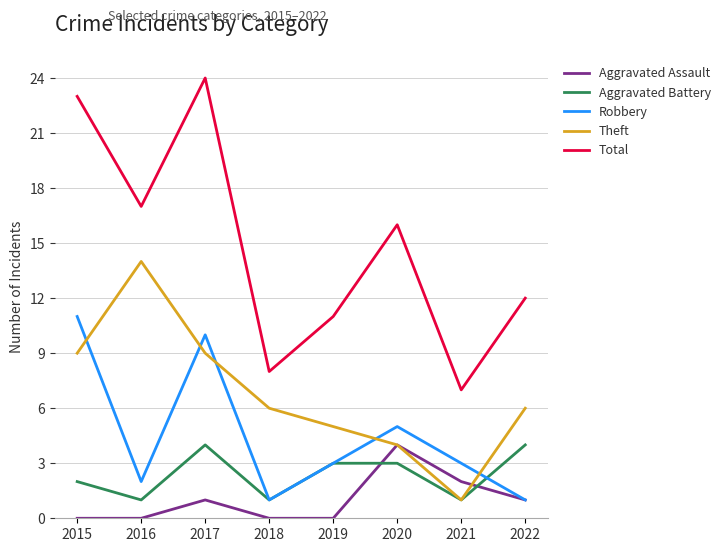

What are all the series names shown in the legend?

Aggravated Assault, Aggravated Battery, Robbery, Theft, Total